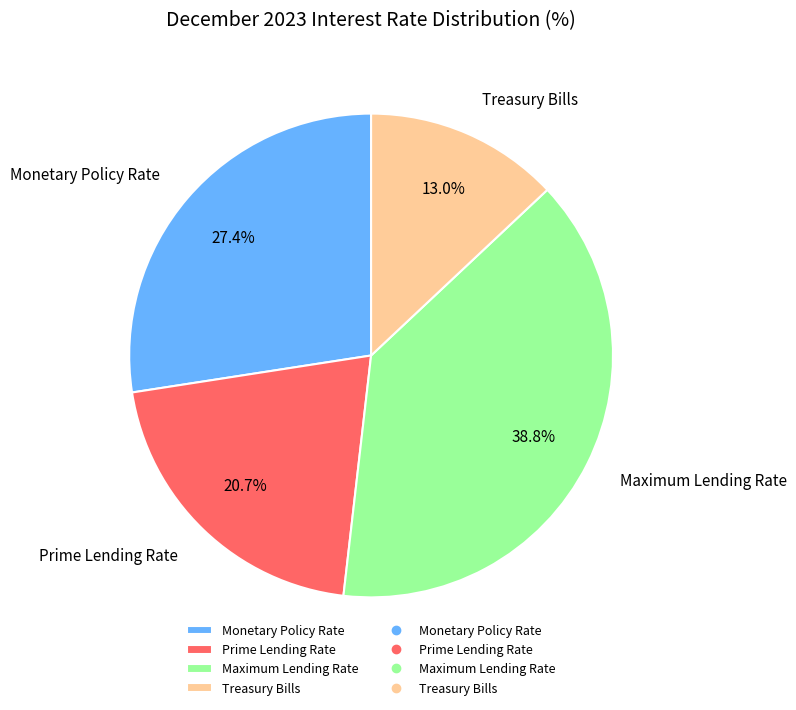

Is there any slice that represents more than half of the pie?

No